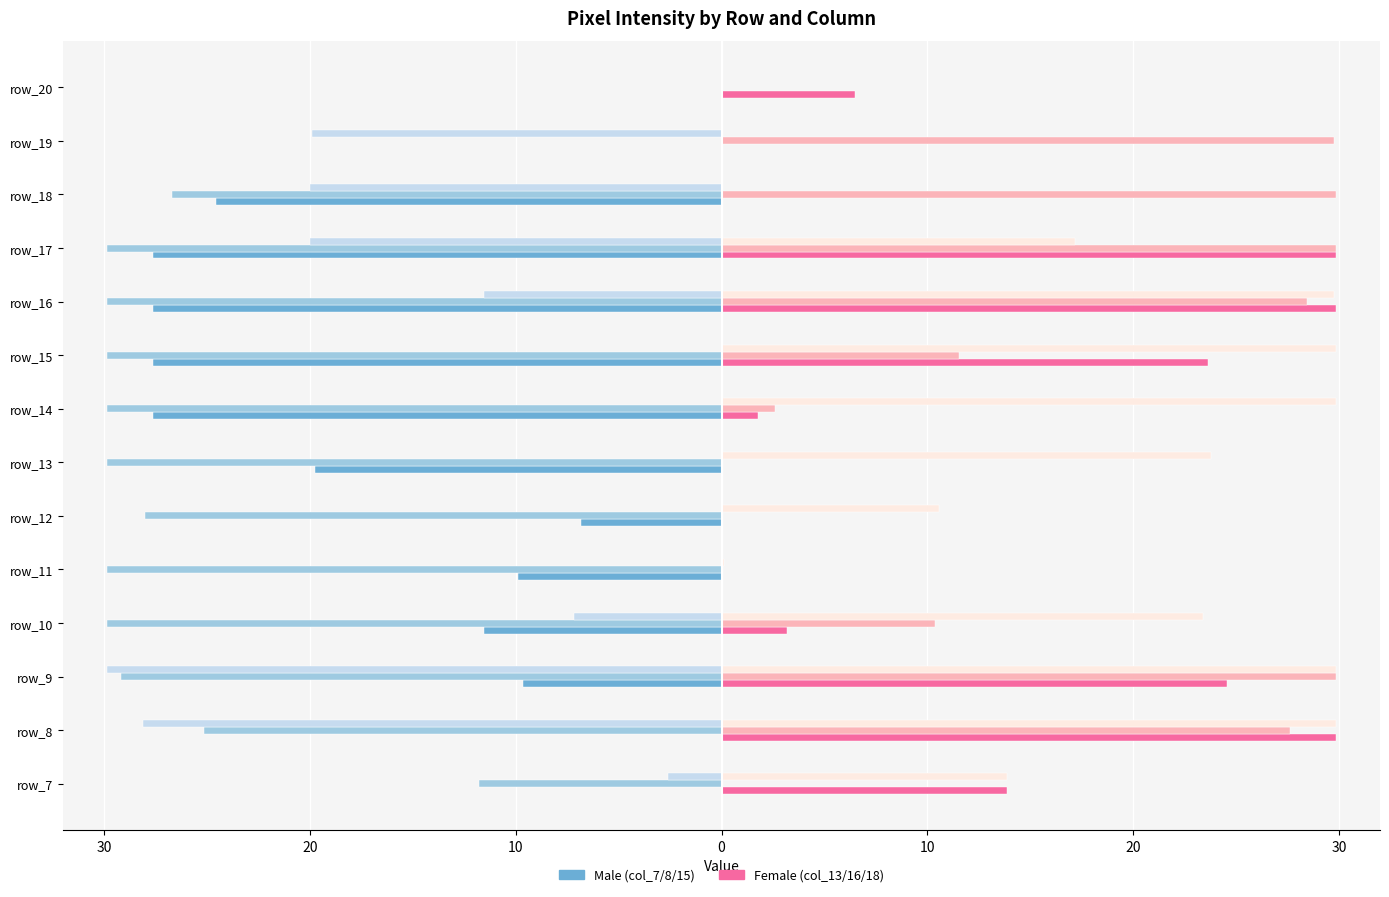

Reading right to left, transcribe all the data shown in this chart.

col_7: 0.0	0.0	-24.6	-27.6	-27.6	-27.6	-27.6	-19.8	-6.8	-9.9	-11.5	-9.6	0.0	0.0
col_8: 0.0	0.0	-26.7	-29.9	-29.9	-29.9	-29.9	-29.9	-28.0	-29.9	-29.9	-29.2	-25.2	-11.8
col_15: 0.0	-19.9	-20.0	-20.0	-11.5	0.0	0.0	0.0	0.0	0.0	-7.2	-29.9	-28.1	-2.6
col_13: 6.5	0.0	0.0	29.9	29.9	23.6	1.8	0.0	0.0	0.0	3.2	24.6	29.9	13.9
col_16: 0.0	29.8	29.9	29.9	28.5	11.5	2.6	0.0	0.0	0.0	10.4	29.9	27.6	0.0
col_18: 0.0	0.0	0.0	17.2	29.8	29.9	29.9	23.8	10.6	0.1	23.4	29.9	29.9	13.9